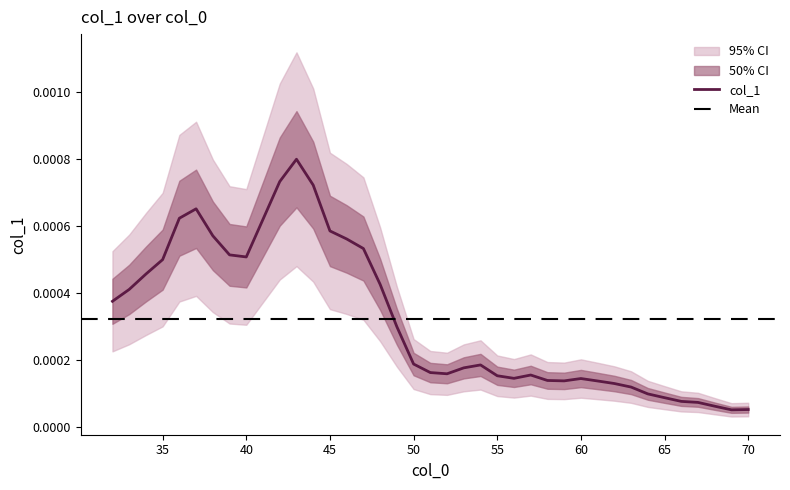

Is it true that the value at 44 is 0.0?

False